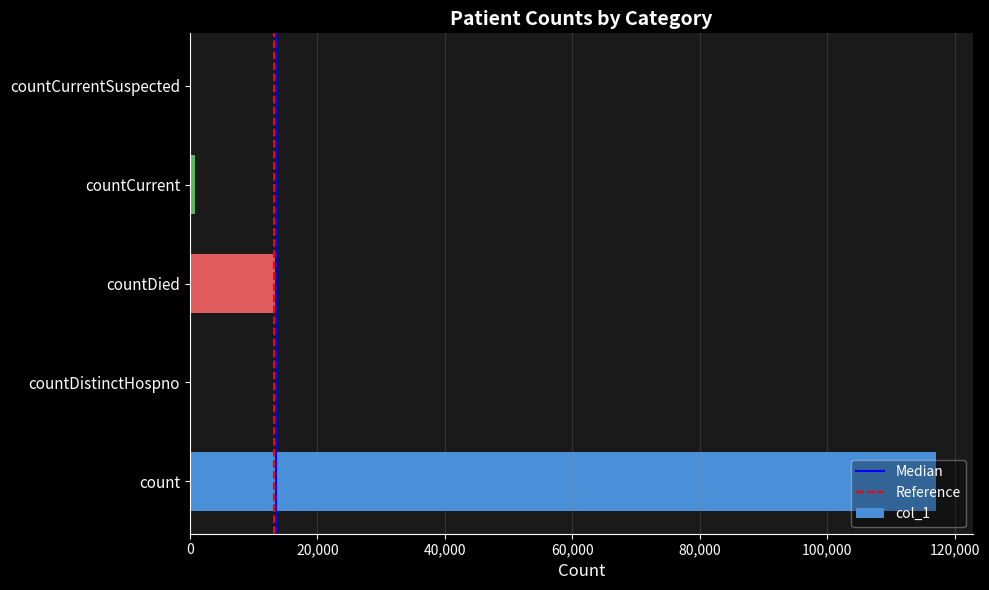

How many categories are shown in the chart?

5